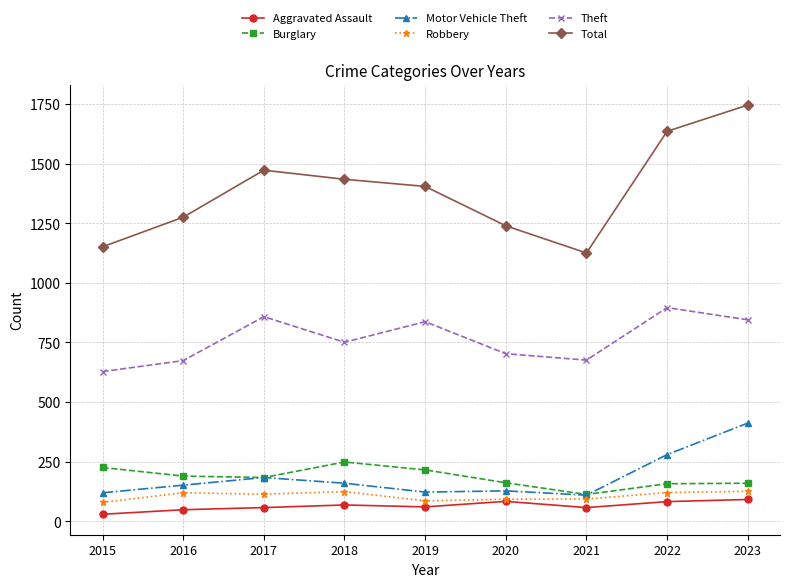

How many series are shown in this chart?

6